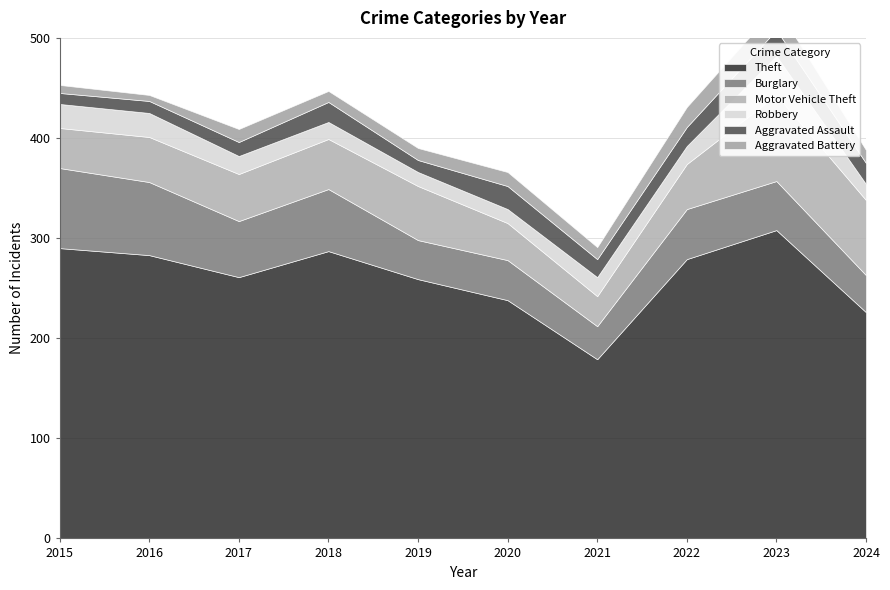

What is the difference between the Robbery values at 2017 and 2019?

4